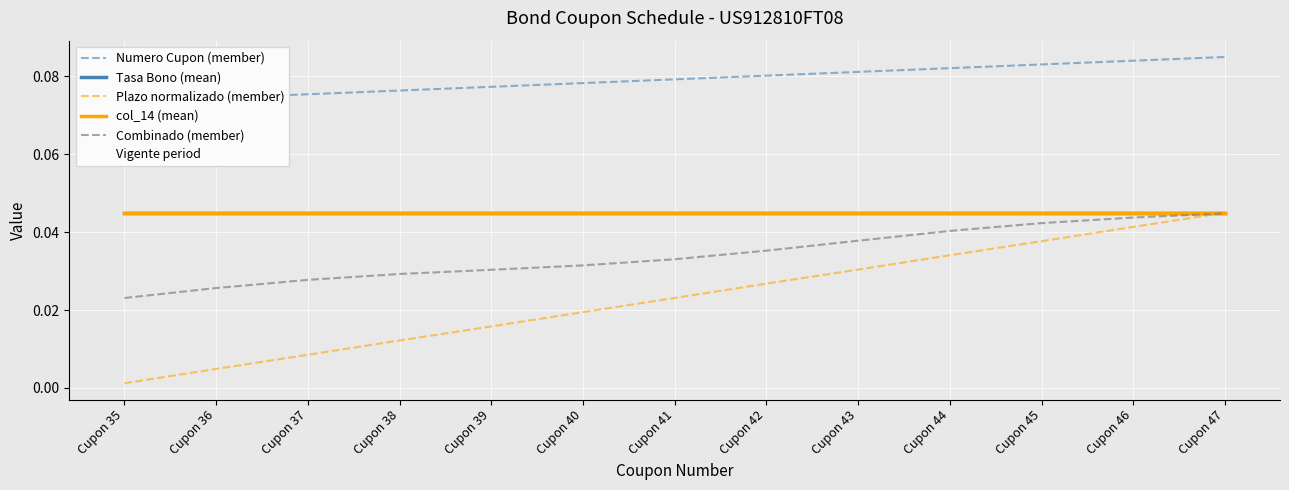

Reading left to right, extract all data points from this chart.

Numero Cupon (member): 0.1	0.1	0.1	0.1	0.1	0.1	0.1	0.1	0.1	0.1	0.1	0.1	0.1
Tasa Bono (mean): 0.0	0.0	0.0	0.0	0.0	0.0	0.0	0.0	0.0	0.0	0.0	0.0	0.0
Plazo normalizado (member): 0.0	0.0	0.0	0.0	0.0	0.0	0.0	0.0	0.0	0.0	0.0	0.0	0.0
col_14 (mean): 0.0	0.0	0.0	0.0	0.0	0.0	0.0	0.0	0.0	0.0	0.0	0.0	0.0
Combinado (member): 0.0	0.0	0.0	0.0	0.0	0.0	0.0	0.0	0.0	0.0	0.0	0.0	0.0